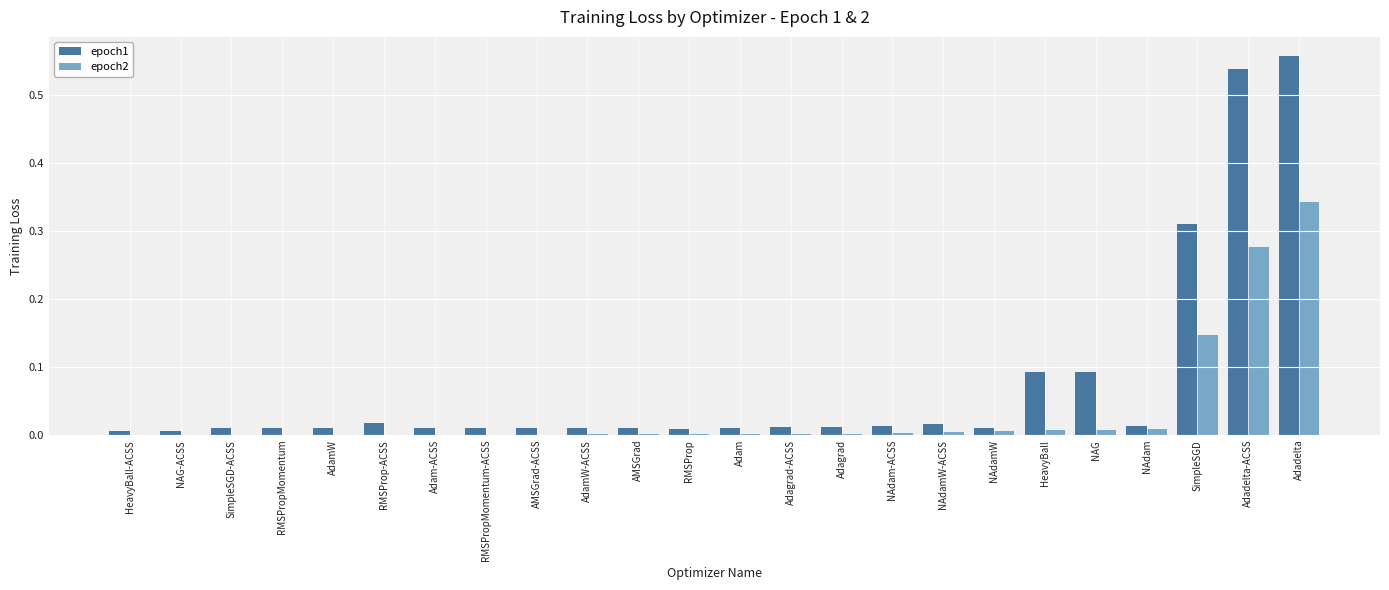

At which category does the chart reach its peak across all series?

Adadelta